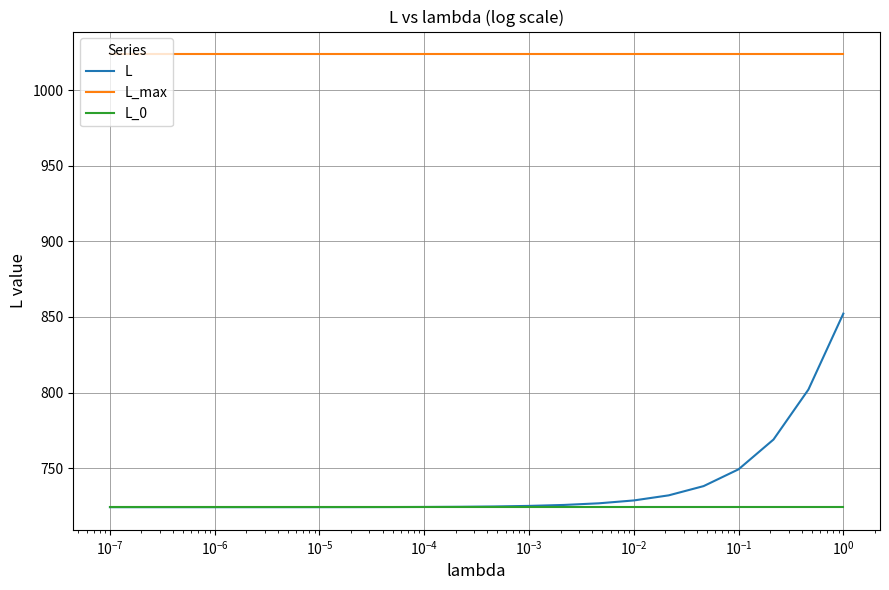

What are all the series names shown in the legend?

L, L_max, L_0